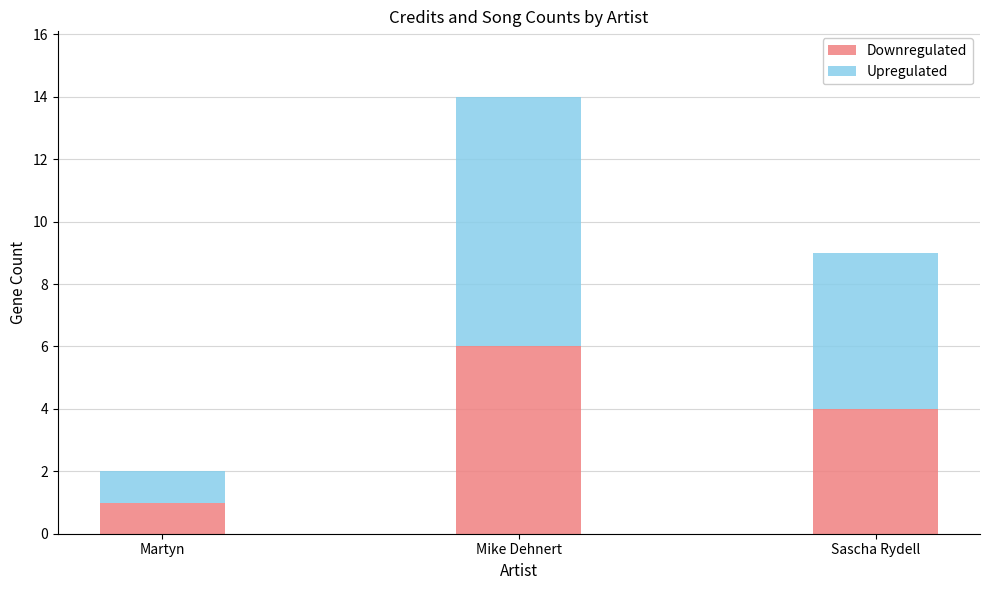

What is the sum of the Downregulated values at Mike Dehnert and Sascha Rydell?

10